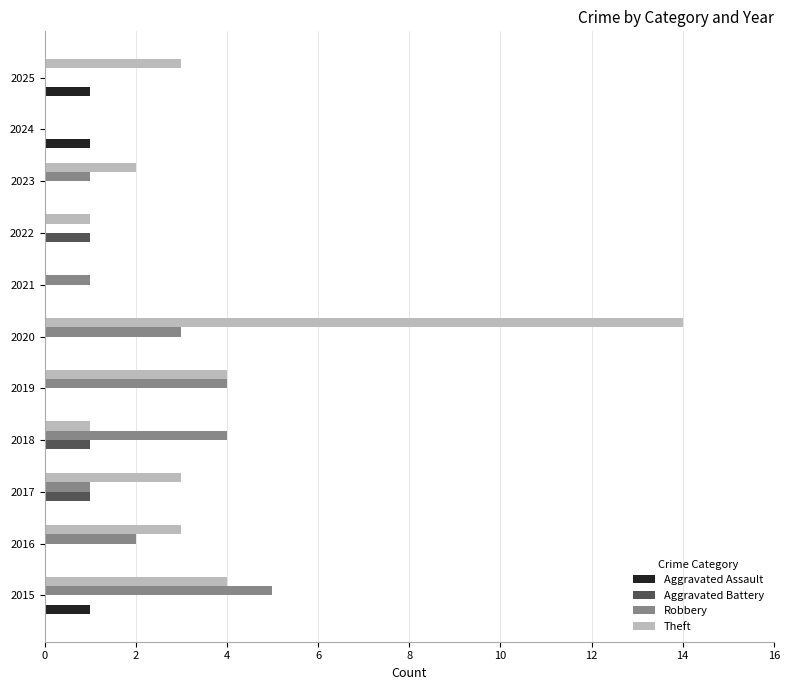

What is the maximum value shown in the chart?

14